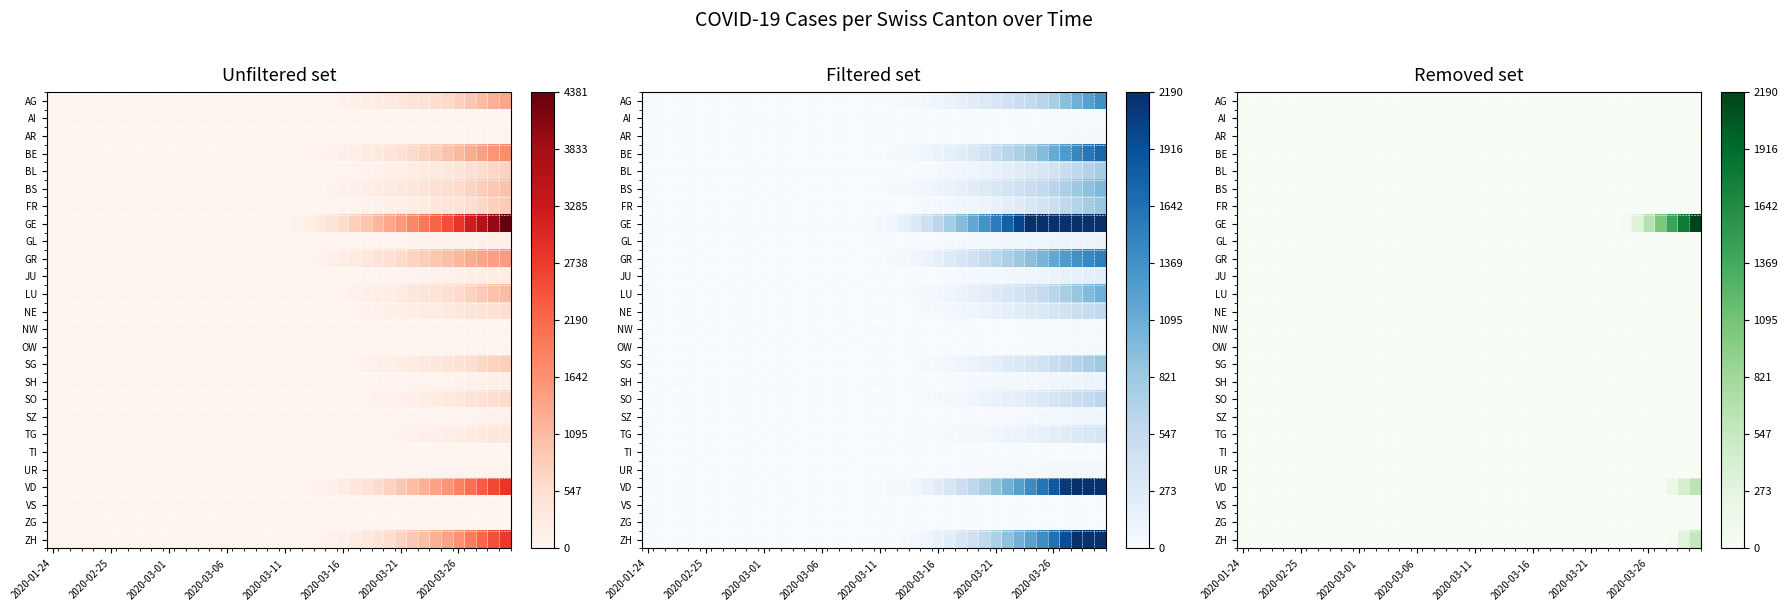

How many categories are shown in the chart?

40